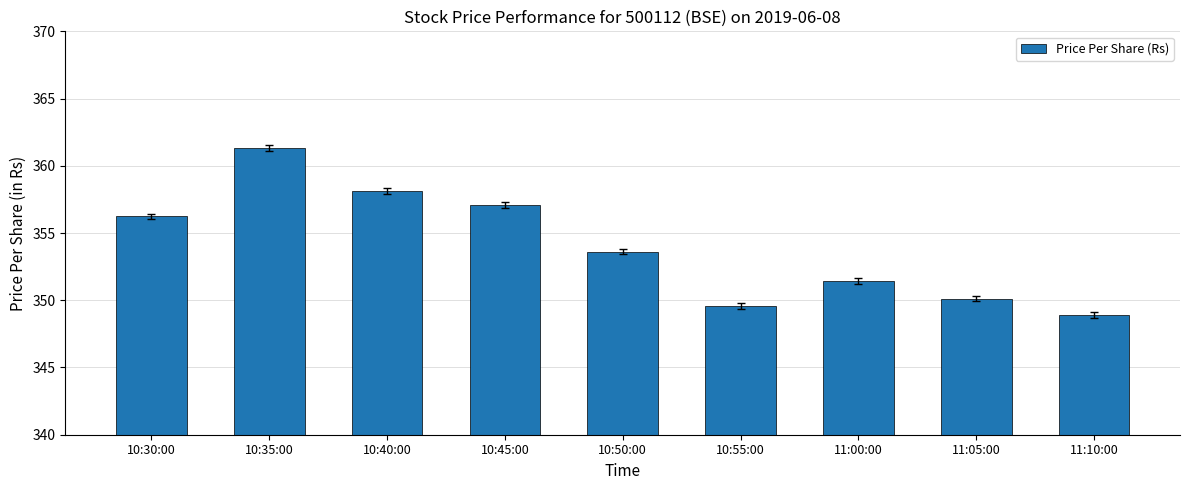

What is the label of the 1st bar from the left?

10:30:00